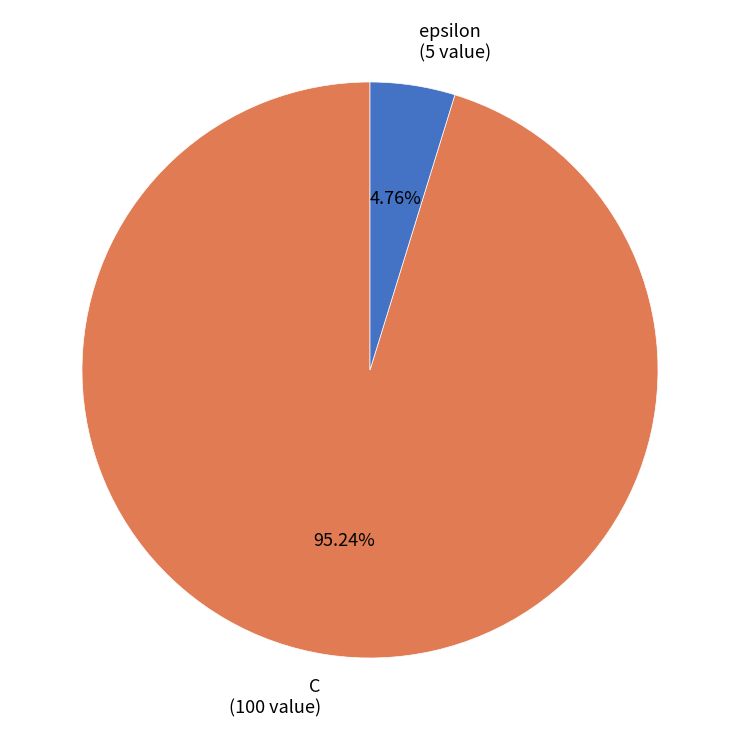

What is the total percentage of C and epsilon?

100.0%